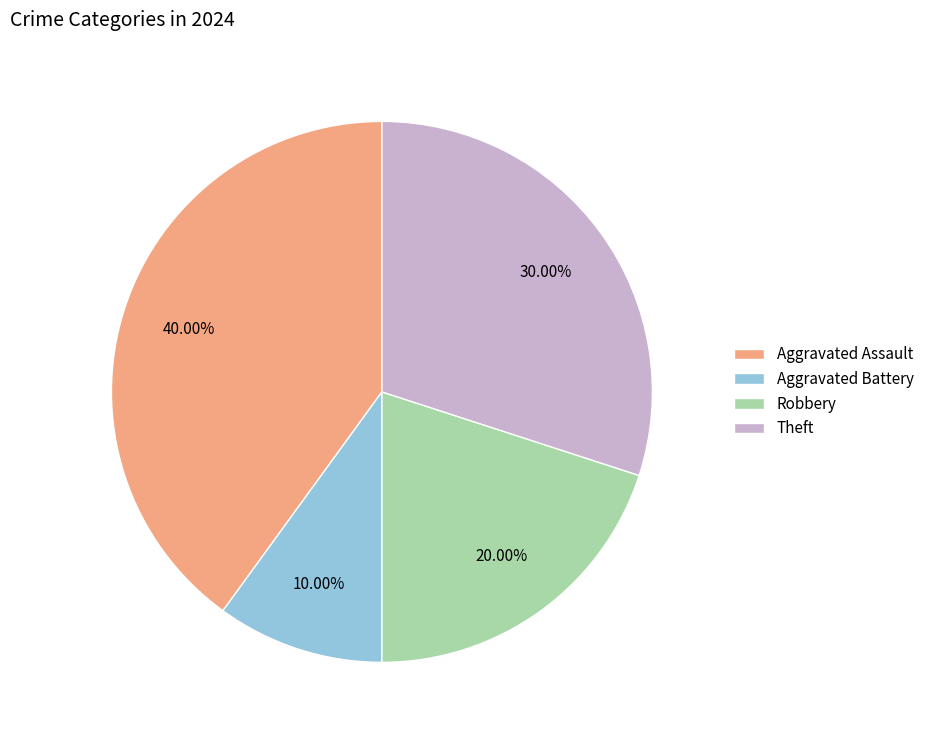

The Theft slice represents 39% of the pie. True or false?

False